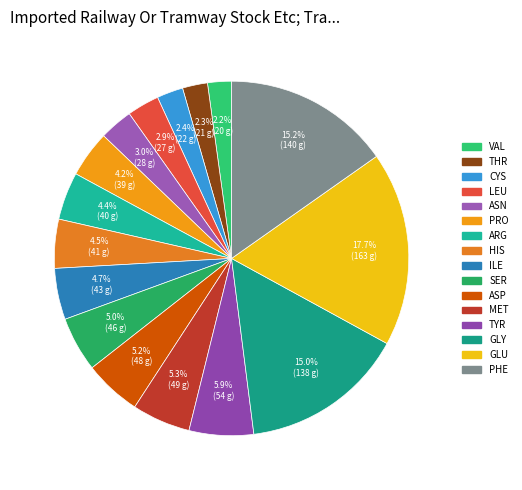

To the nearest percent, what is the difference between the largest and smallest slice percentages?

16%